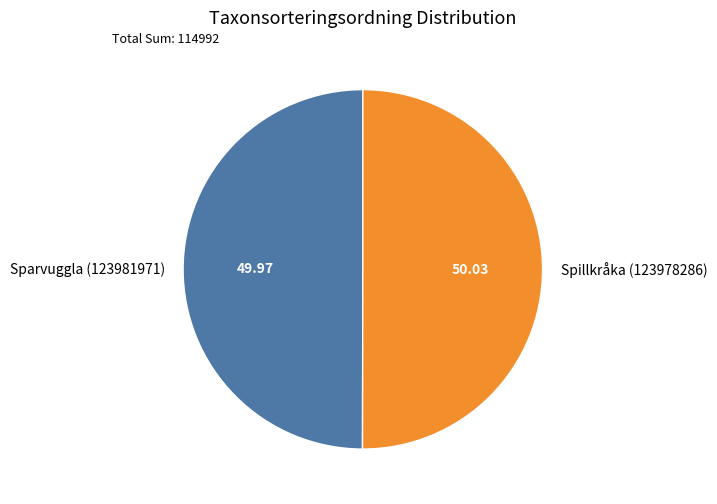

Is the sum of Spillkråka (123978286) and Sparvuggla (123981971) greater than half?

Yes